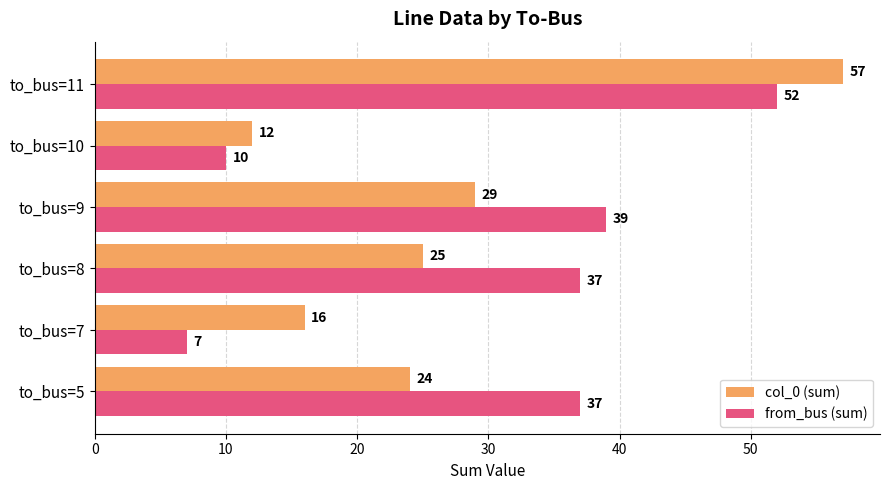

Read the from_bus (sum) value at to_bus=10.

10